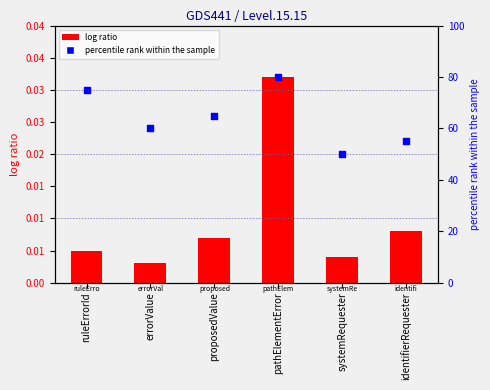

What is the total value across all series at identifierRequester?

55.0